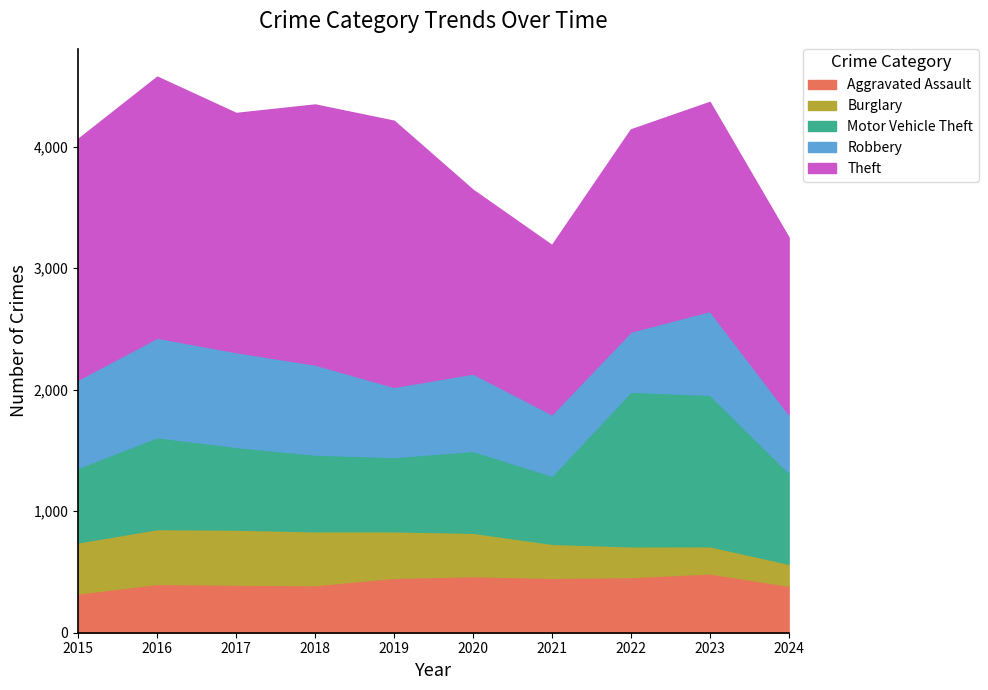

Reading left to right, list all the values displayed in this chart.

Aggravated Assault: 2015=323	2016=402	2017=396	2018=392	2019=452	2020=466	2021=452	2022=458	2023=488	2024=387
Burglary: 2015=421	2016=451	2017=453	2018=443	2019=383	2020=357	2021=280	2022=253	2023=224	2024=181
Motor Vehicle Theft: 2015=614	2016=756	2017=680	2018=631	2019=611	2020=673	2021=560	2022=1272	2023=1246	2024=751
Robbery: 2015=726	2016=819	2017=780	2018=741	2019=577	2020=637	2021=506	2022=495	2023=690	2024=479
Theft: 2015=1981	2016=2148	2017=1968	2018=2140	2019=2190	2020=1512	2021=1392	2022=1664	2023=1720	2024=1455